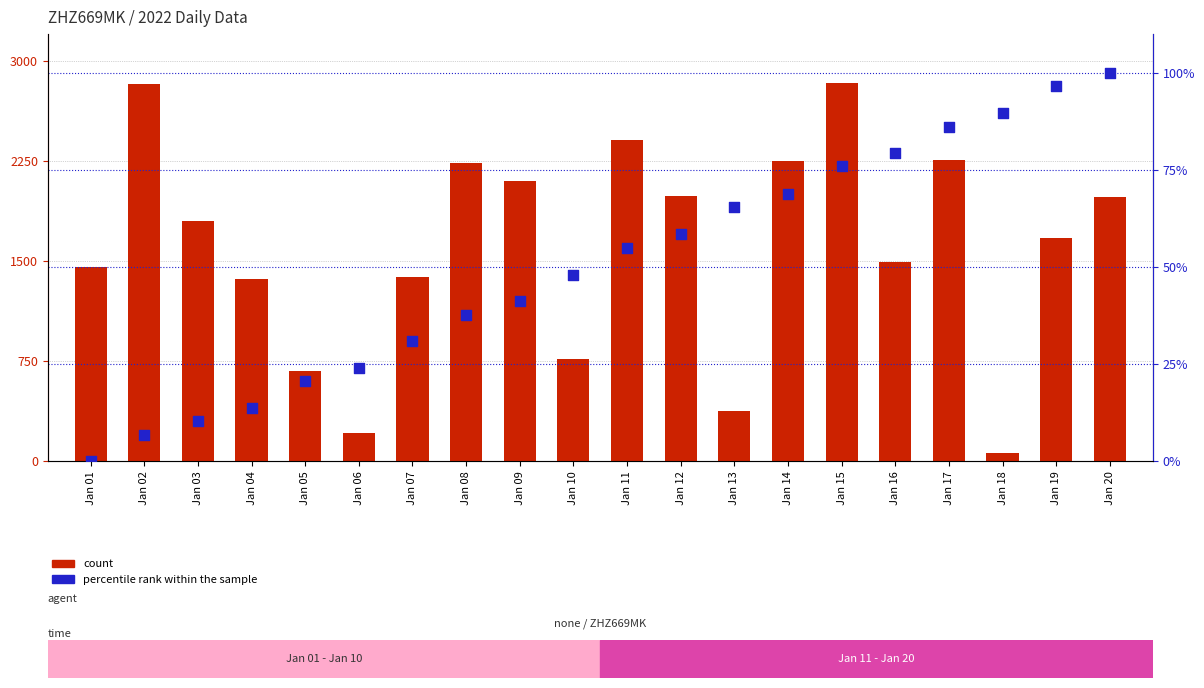

At which category is the sum across all series the highest?

Jan 15